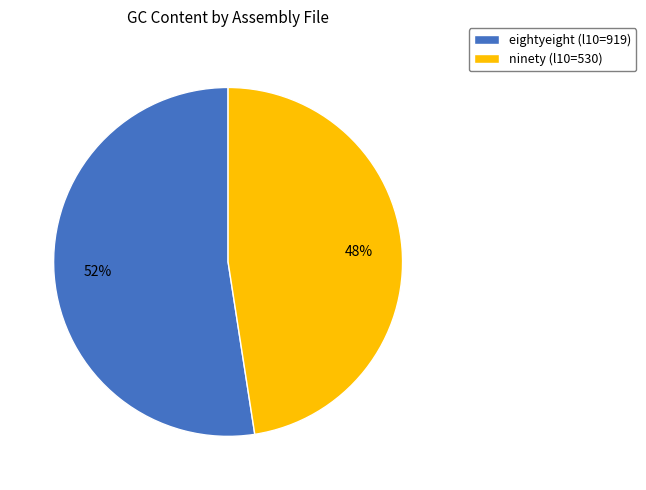

Which has a higher value, ninety (l10=530) or eightyeight (l10=919)?

eightyeight (l10=919)